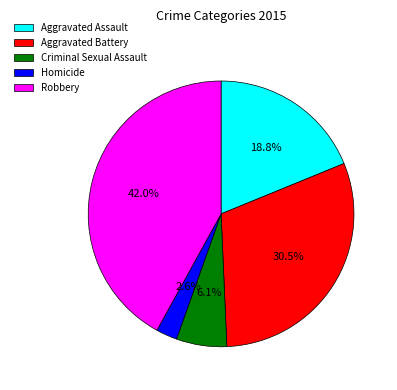

Between Aggravated Battery and Criminal Sexual Assault, which is larger?

Aggravated Battery